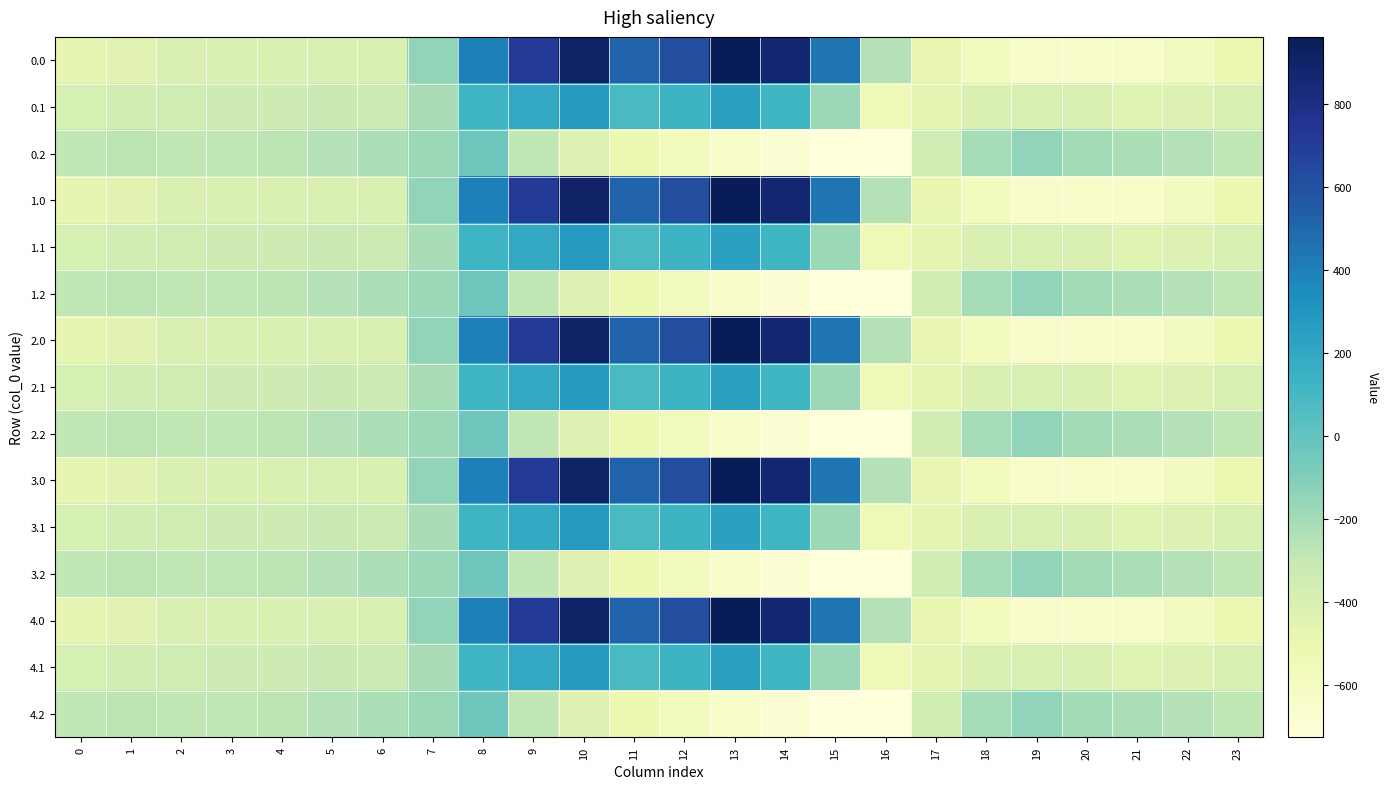

At which category does the chart reach its peak across all series?

13